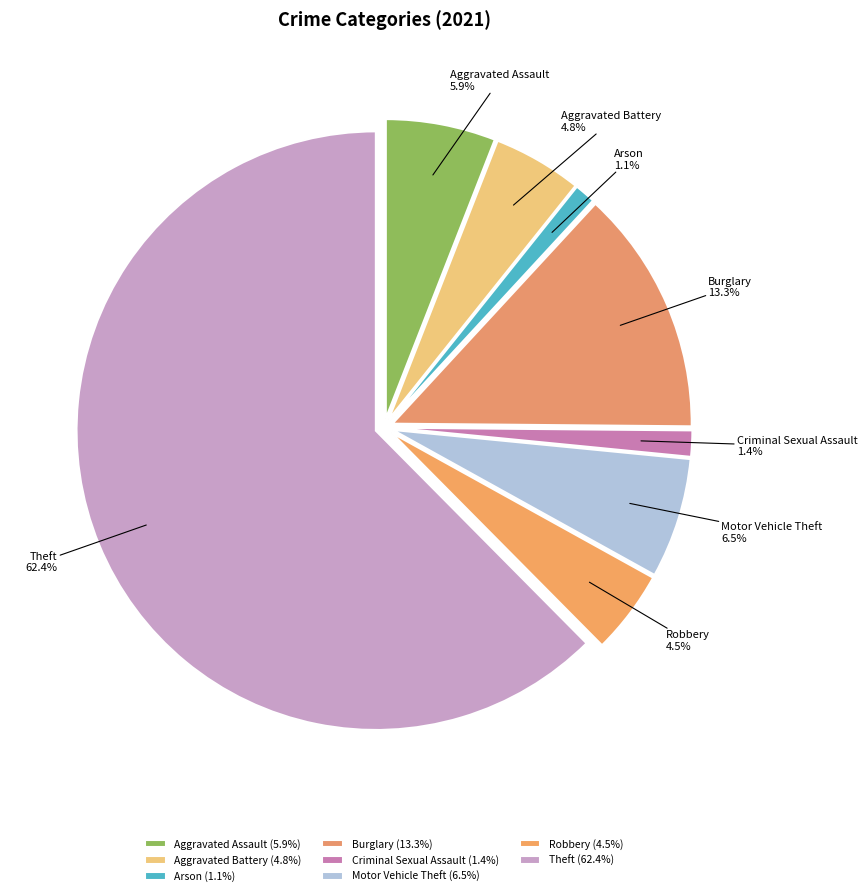

Does any single category account for the majority?

Yes